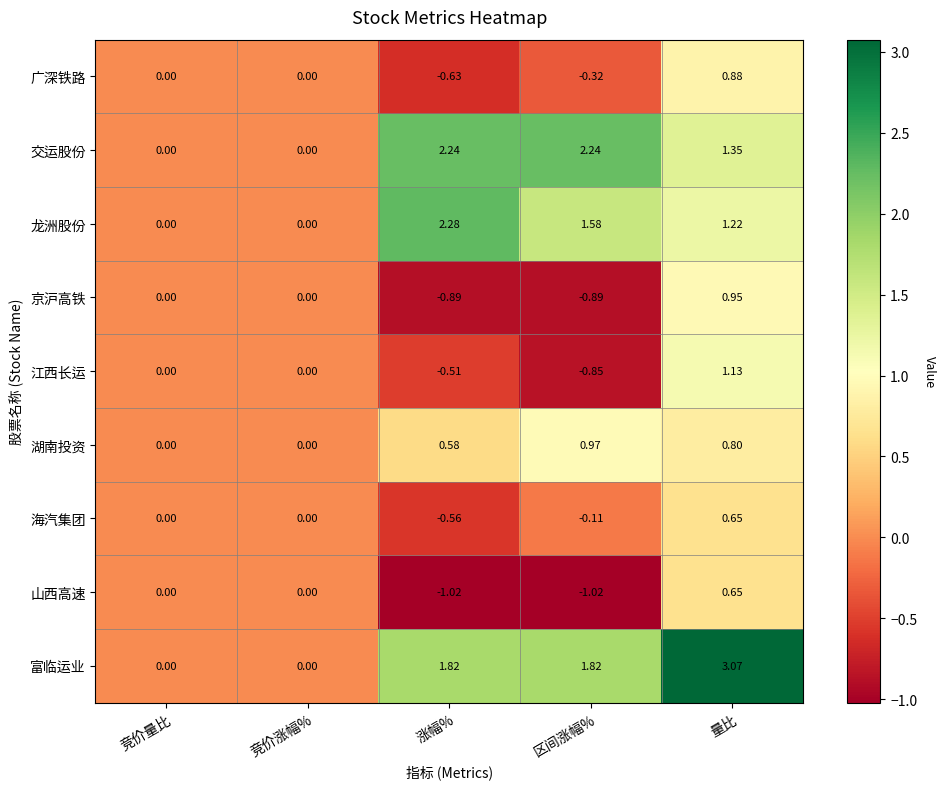

At which label does 海汽集团 reach its peak?

量比